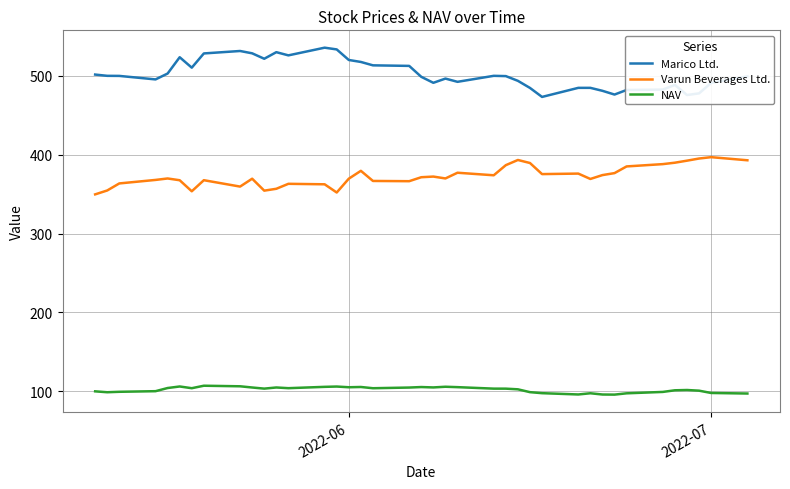

Which series has the largest total across all categories?

Marico Ltd.